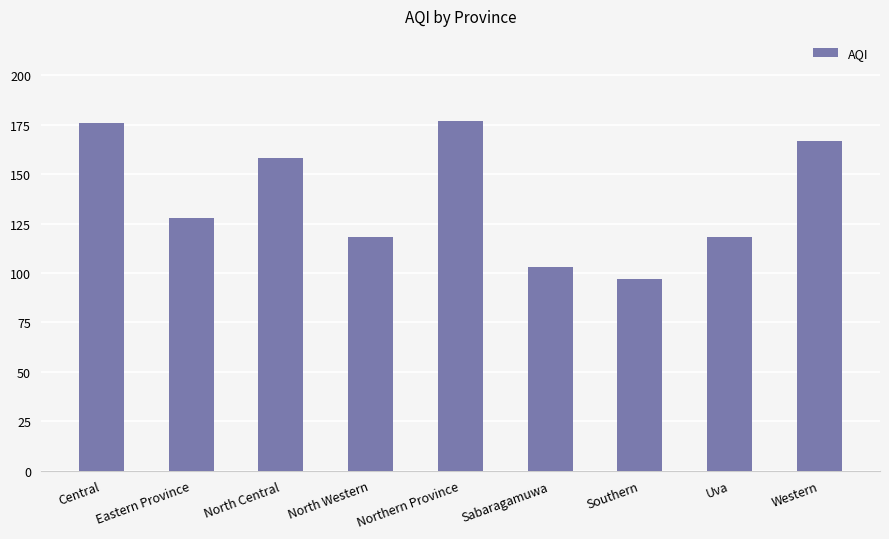

At which label is the value closest to 137?

Eastern Province